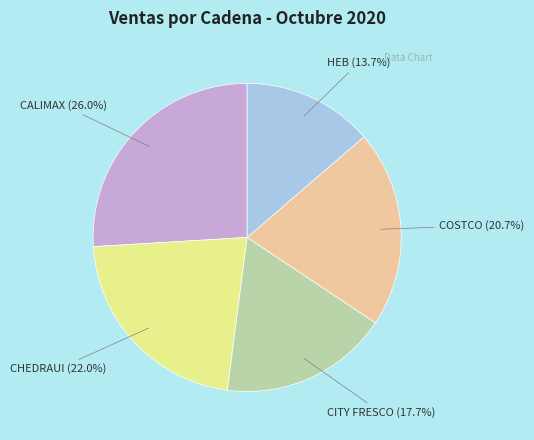

Approximately how many times larger is the value at CHEDRAUI compared to COSTCO?

1.1